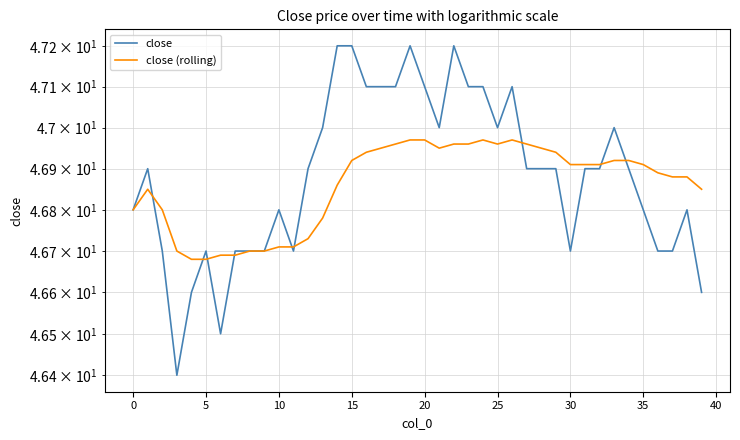

Rank the series by their average value, from lowest to highest.

close (rolling), close